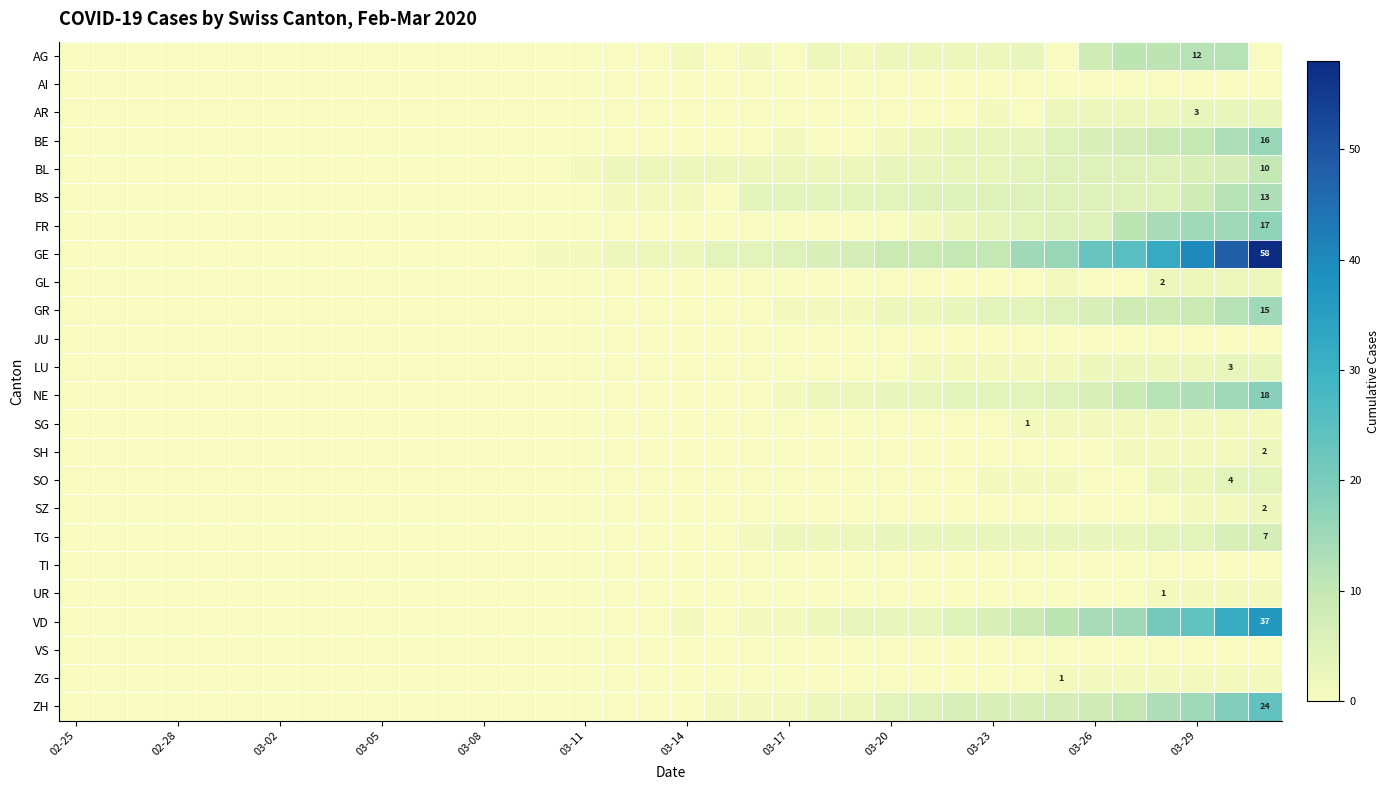

Which category has the lowest value across all series?

02-25